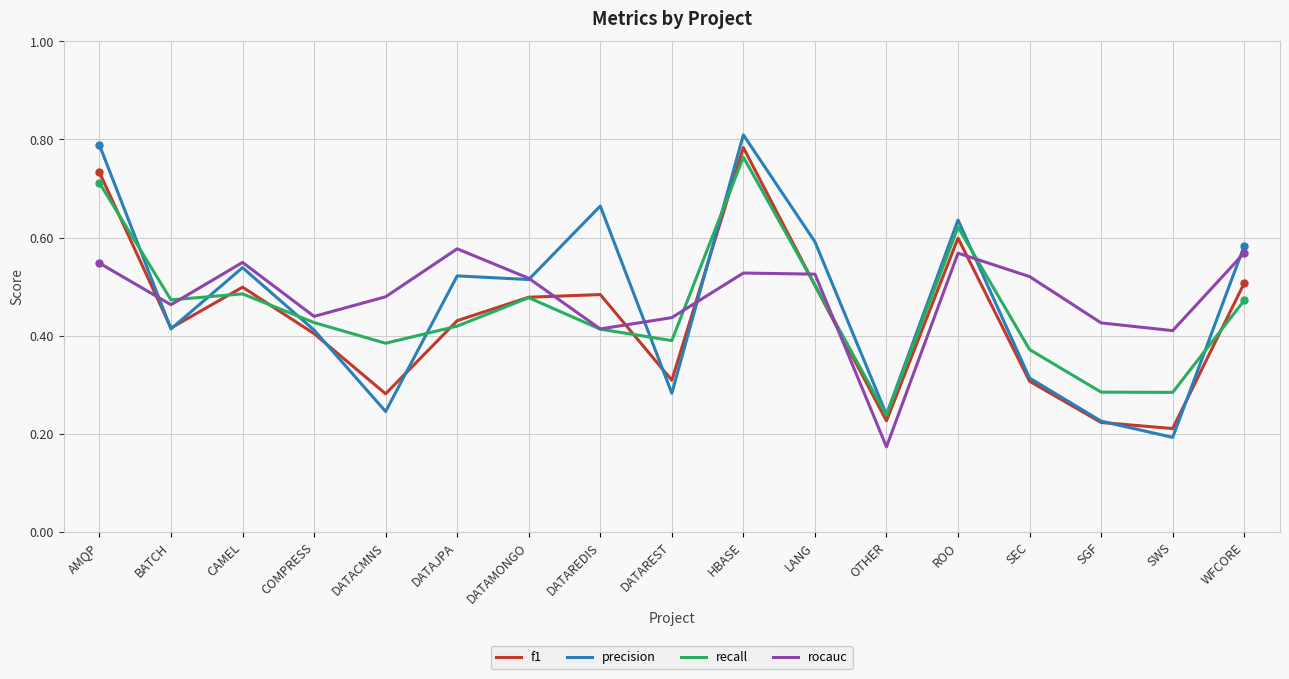

Between which two adjacent categories do recall and precision first intersect?

AMQP and BATCH